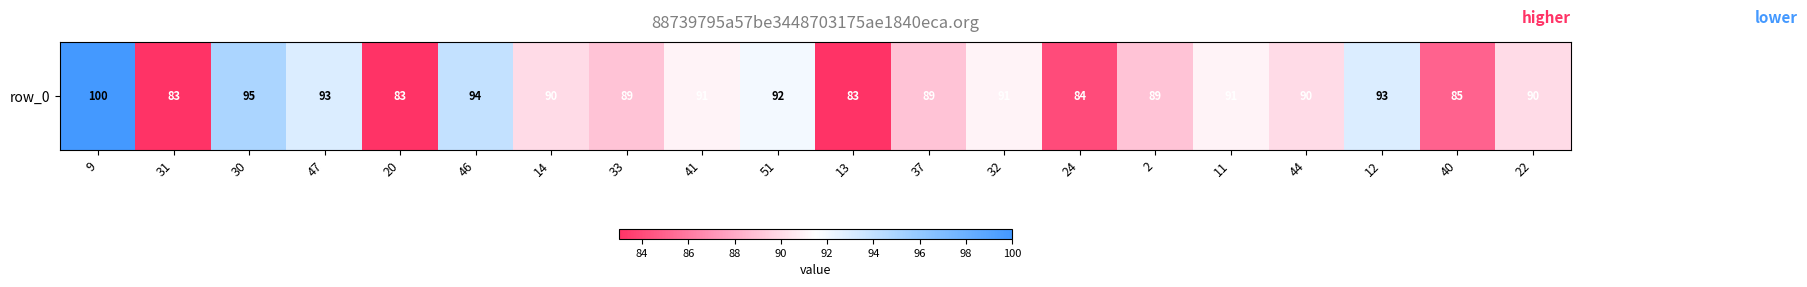

How many data points are less than 90?

8